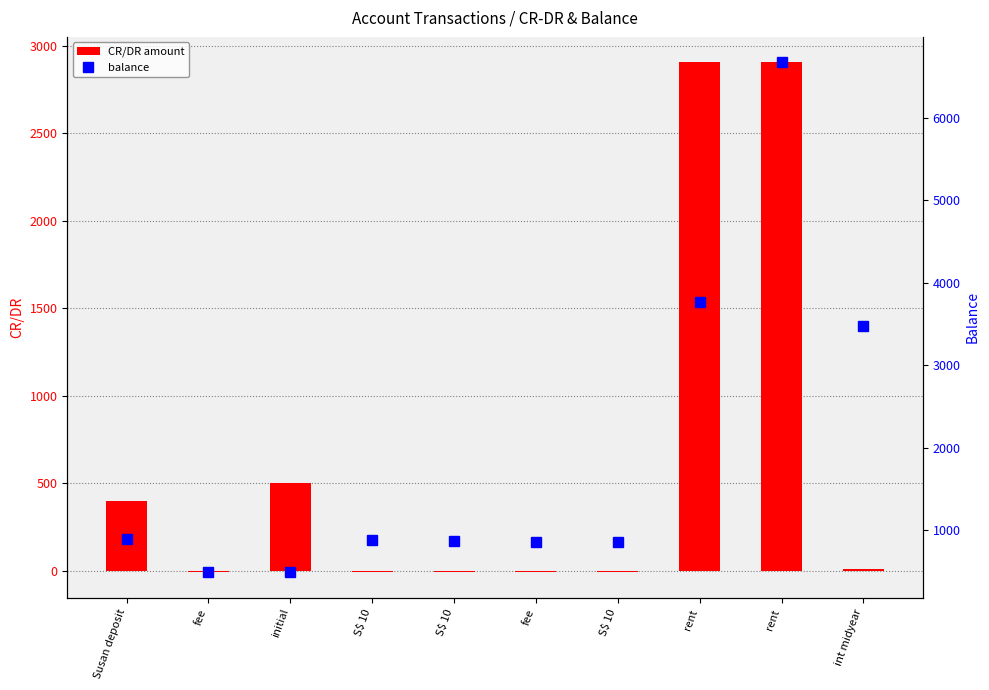

Reading left to right, list all the values displayed in this chart.

CR/DR amount: 400.0	-8.0	500.0	-7.4	-7.5	-8.0	-7.5	2905.0	2905.0	12.5
balance: 892.0	492.0	500.0	880.9	873.4	865.4	857.9	3762.9	6667.9	3481.5